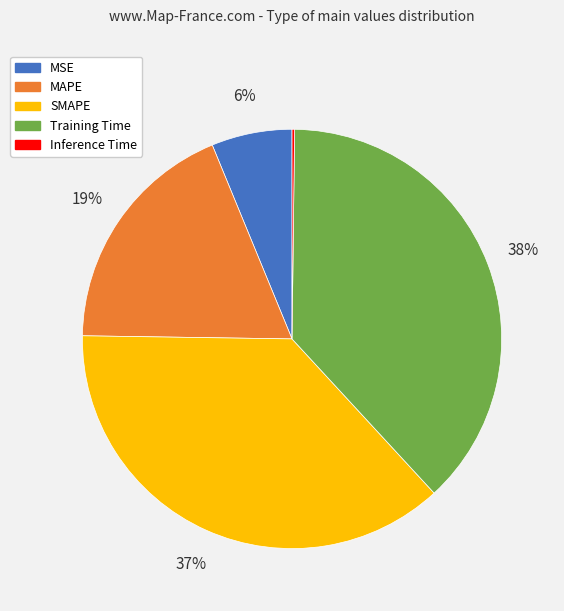

What percentage is the Training Time slice, to the nearest percent?

38%